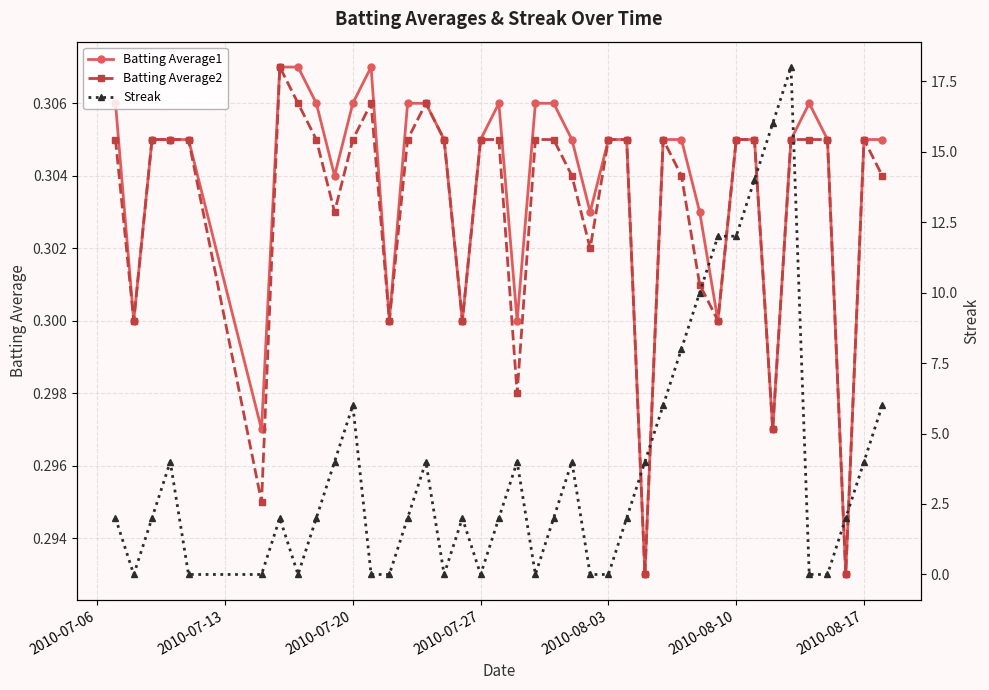

How many Batting Average1 values are between 0 and 1?

40